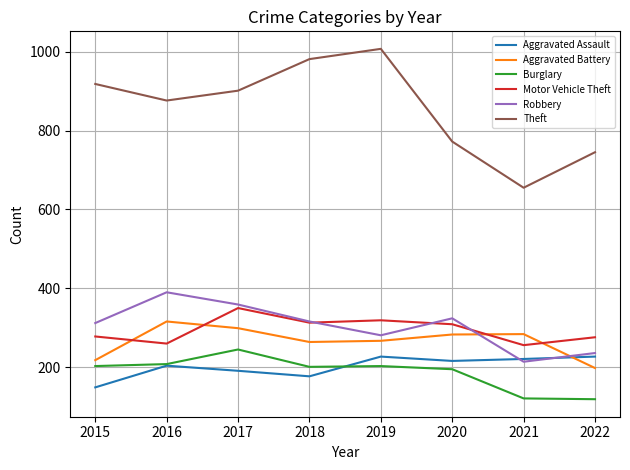

The Burglary series shows 122 at 2020. True or false?

False